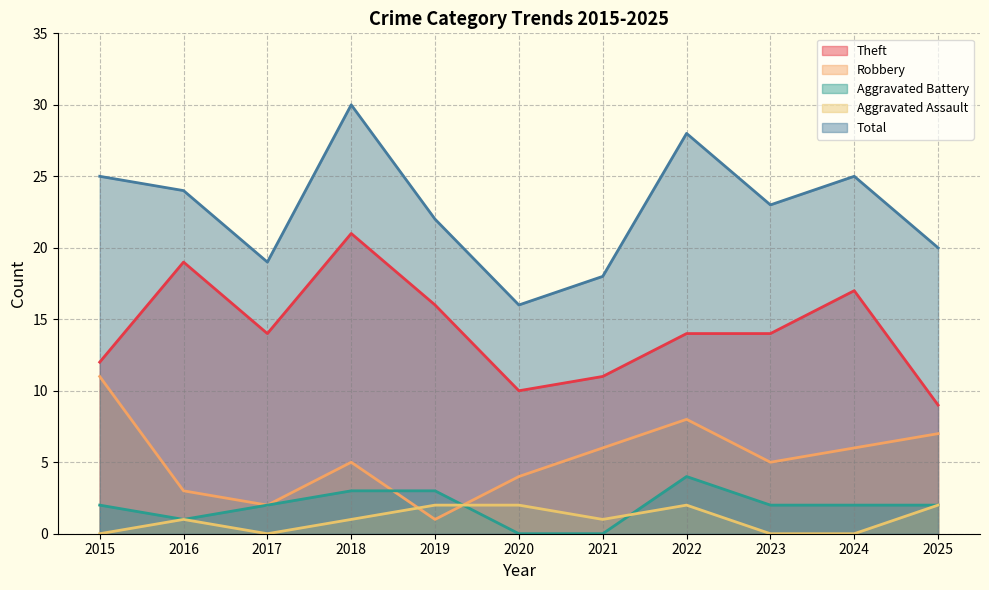

How many lines are shown in the chart?

5